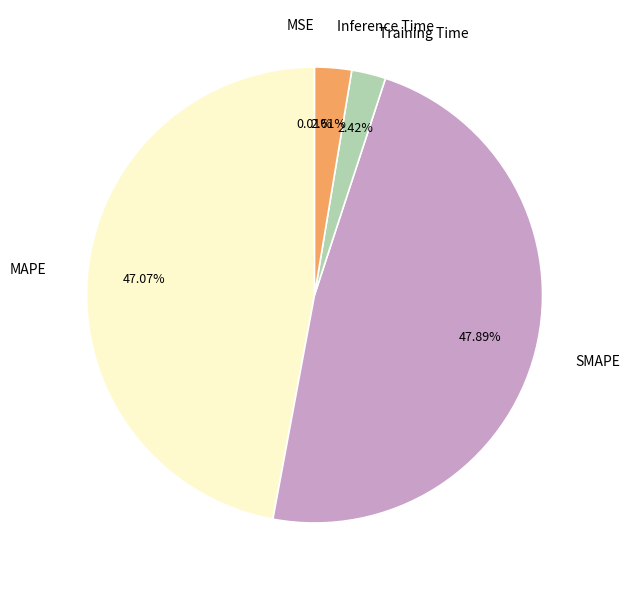

What is the ratio of the value at MAPE to the value at SMAPE?

1.0